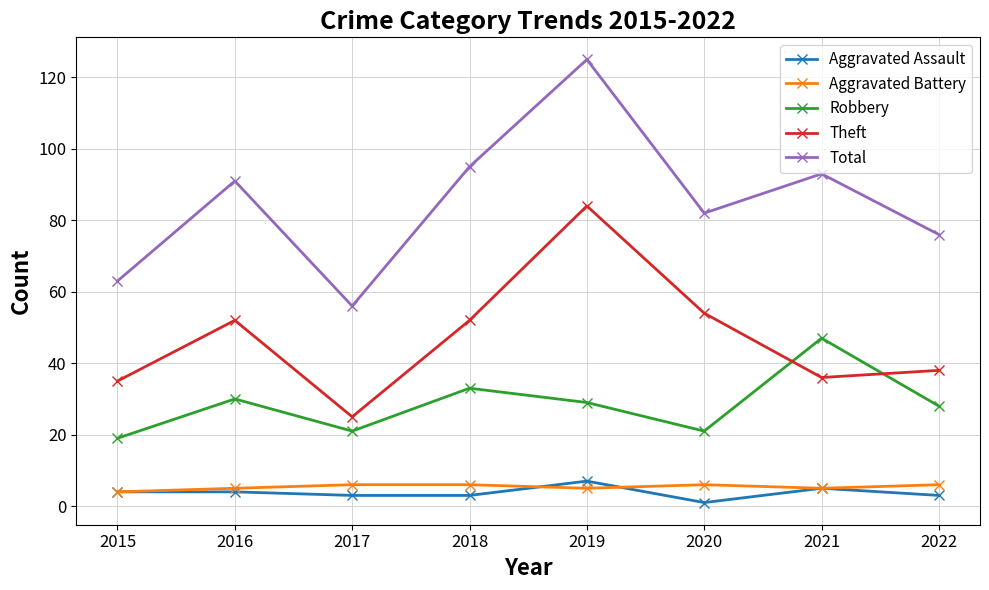

The value of Total at 2016 is 91. True or false?

True